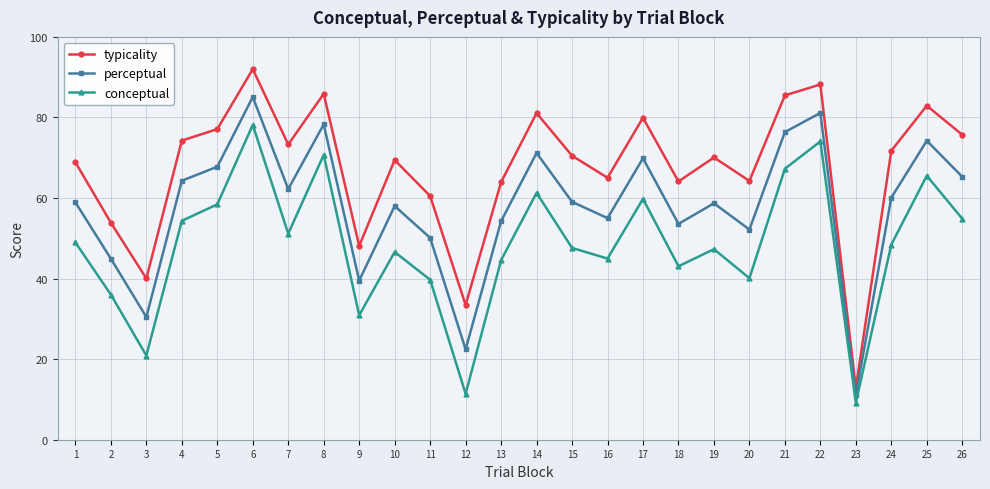

At which category is the sum across all series the highest?

6